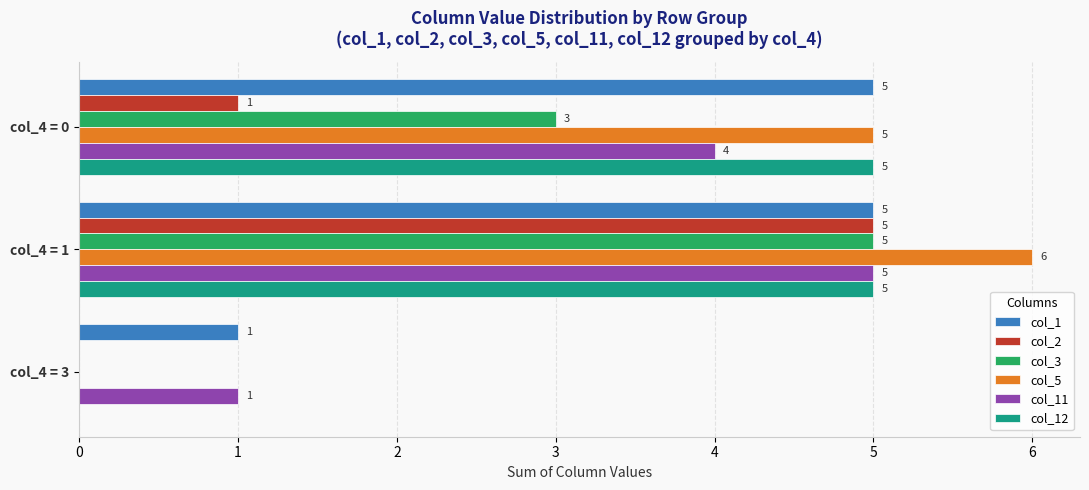

Between col_4 = 0 and col_4 = 1, which series saw the biggest shift?

col_2